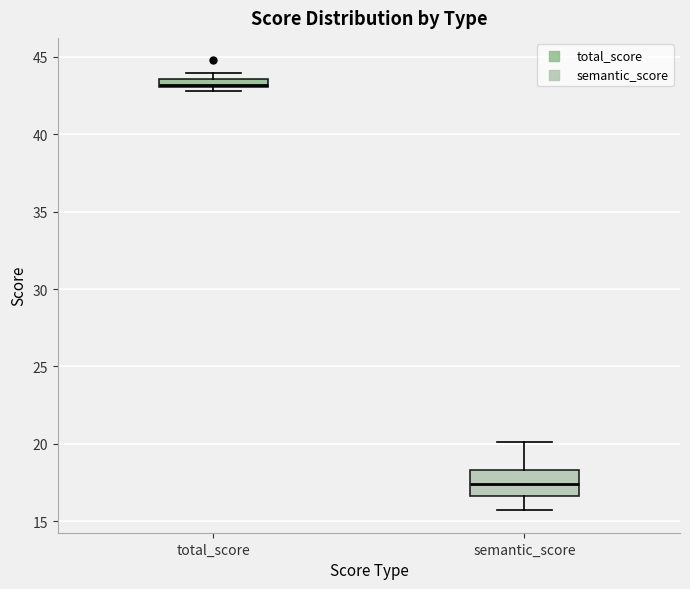

Where does the upper whisker of the box for semantic_score end on the y-axis? The values are not printed on the chart, so give them approximately, as read against the axis.

20.0